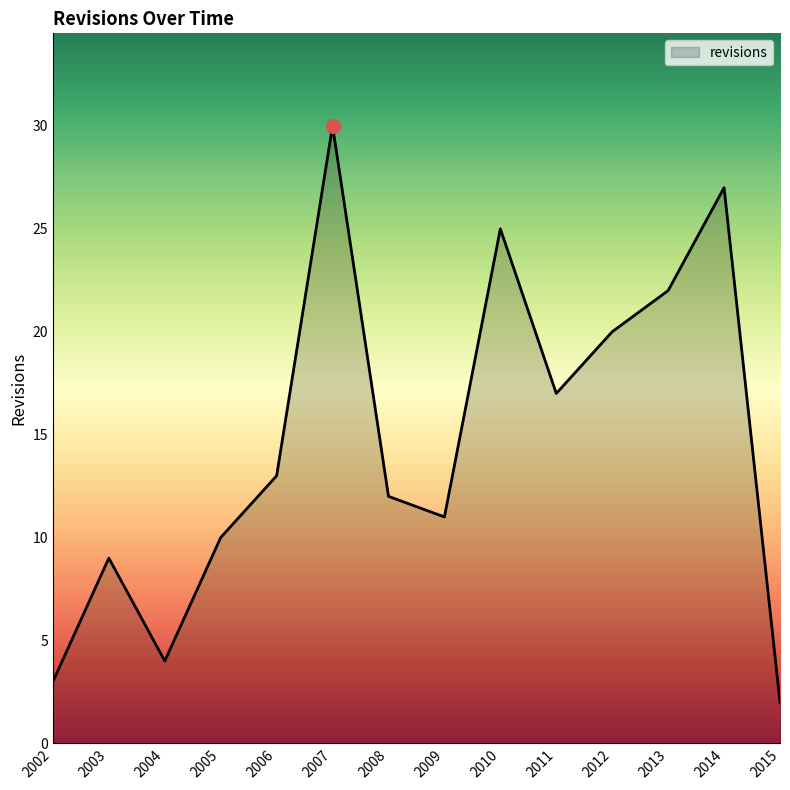

Approximately how many times larger is the value at 2010 compared to 2014?

0.9